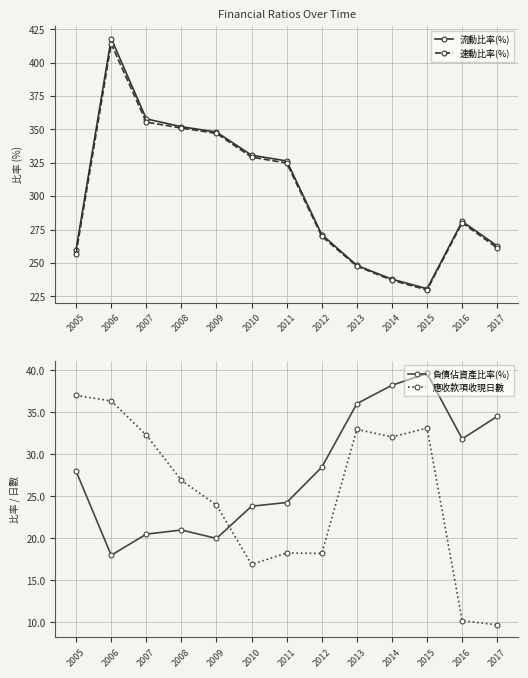

At which label is 應收款項收現日數 closest to 23?

2009